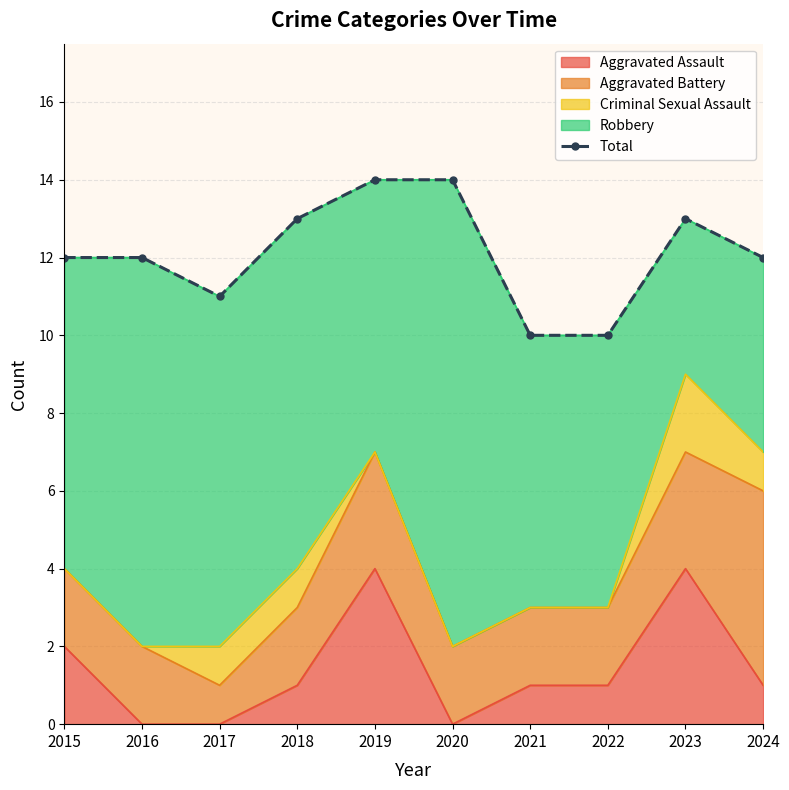

True or false: there are more than 0 points higher than both neighbors.

True